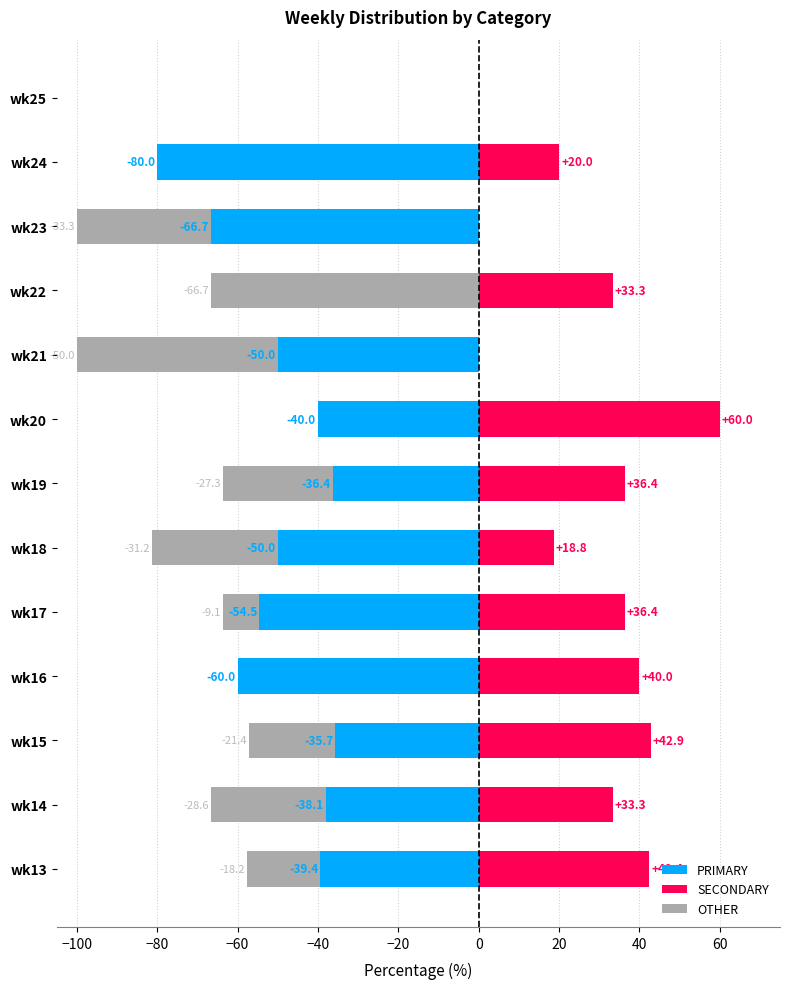

True or false: PRIMARY has a value of -40.0 at wk20.

True